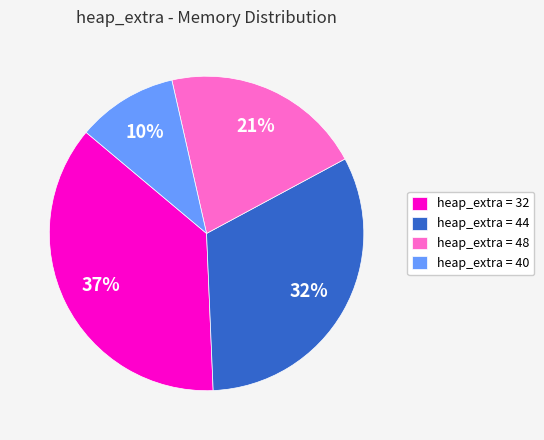

What percentage is the heap_extra = 40 slice, to the nearest percent?

10%